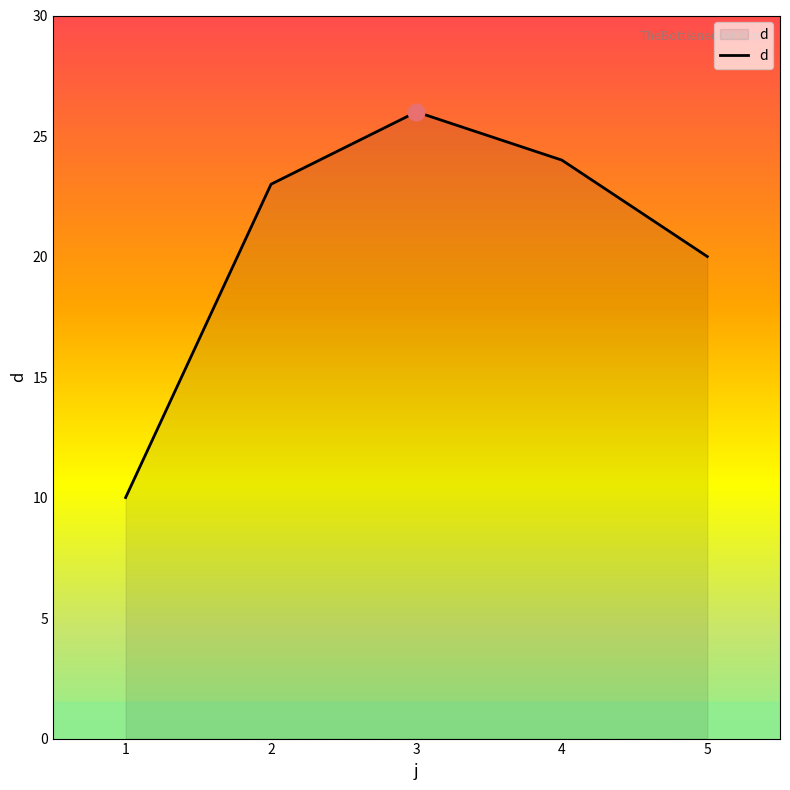

What is the sum of the values at 5 and 1?

30